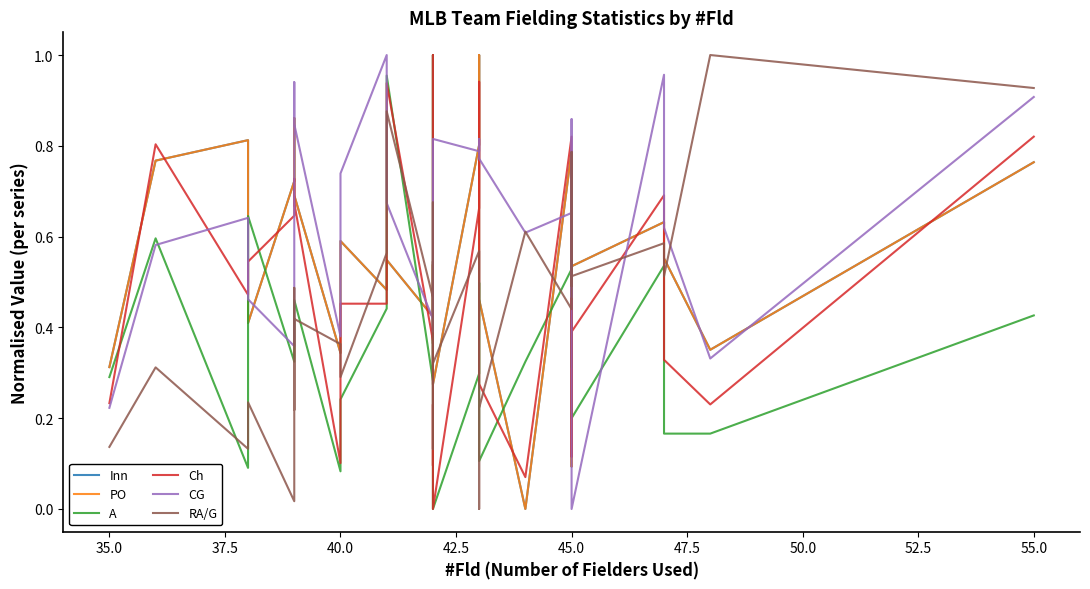

How many interior local peaks does the A series have?

9